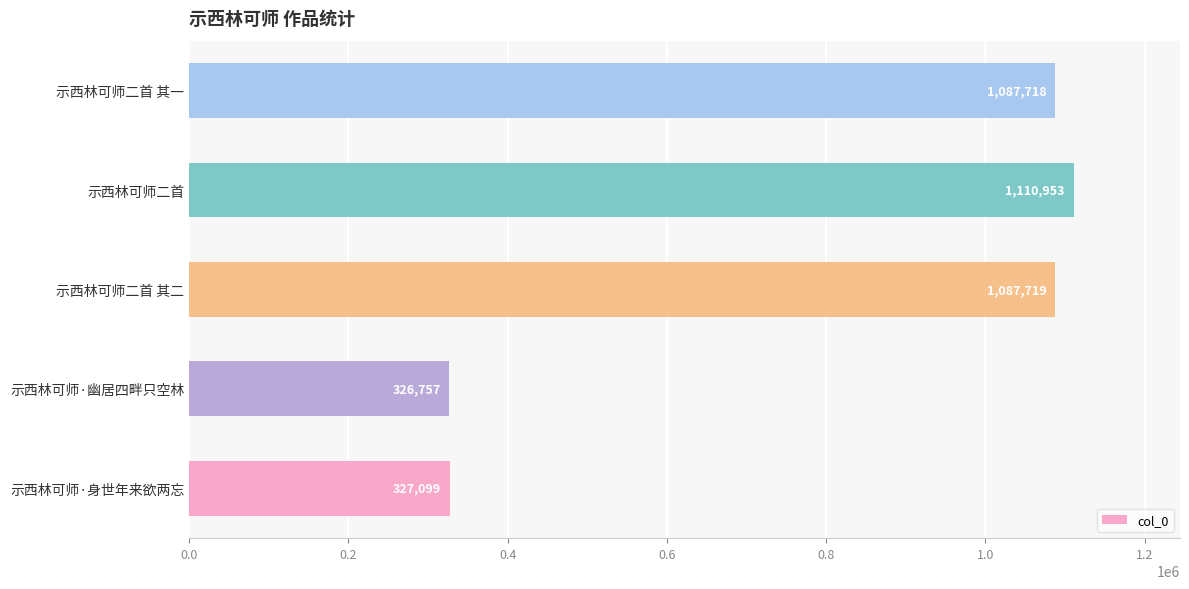

What is the ratio of the value at 示西林可师二首 to the value at 示西林可师·身世年来欲两忘?

3.4